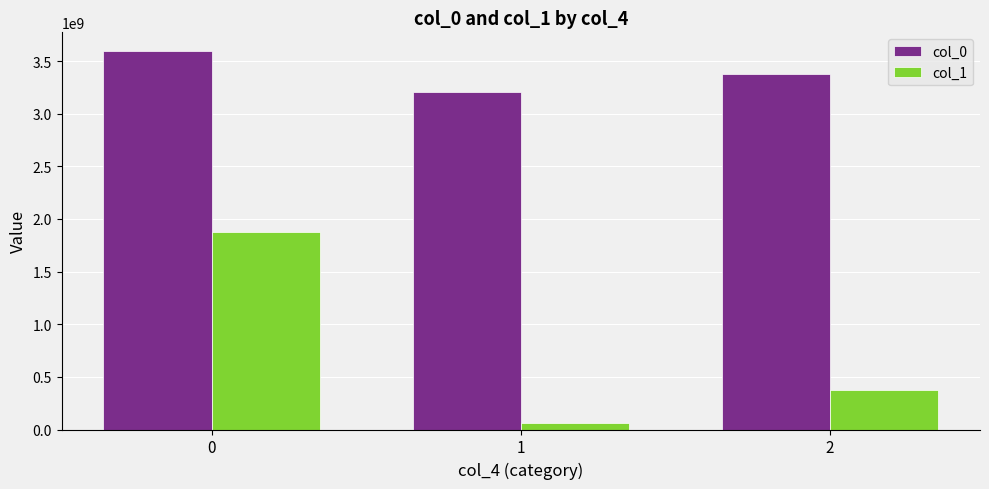

The value of col_0 at 2 is 3372850870. True or false?

True